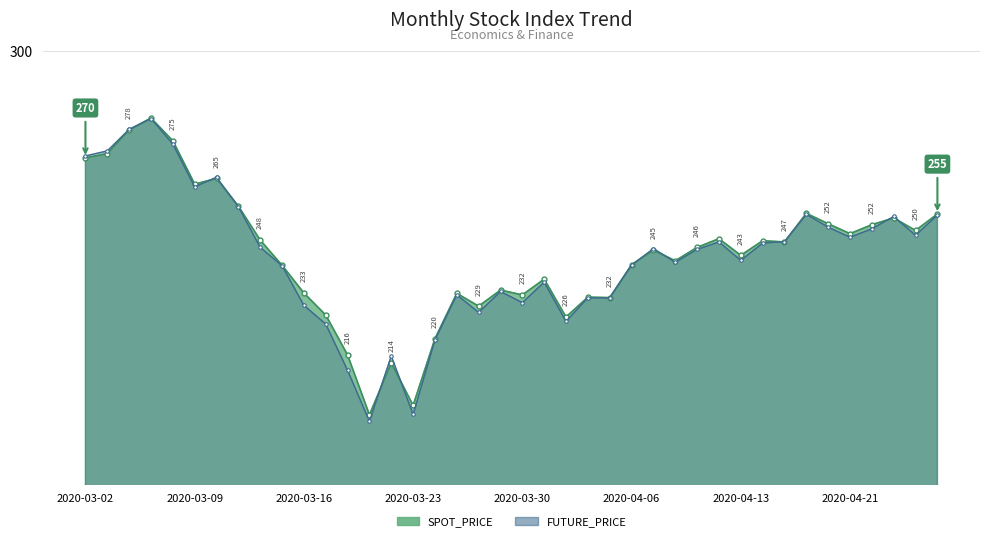

List the series in order of their peak value, highest first.

SPOT_PRICE, FUTURE_PRICE